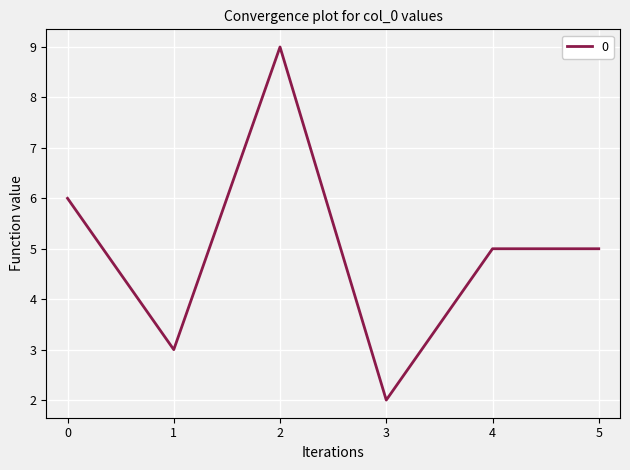

Reading left to right, extract all data points from this chart.

6	3	9	2	5	5